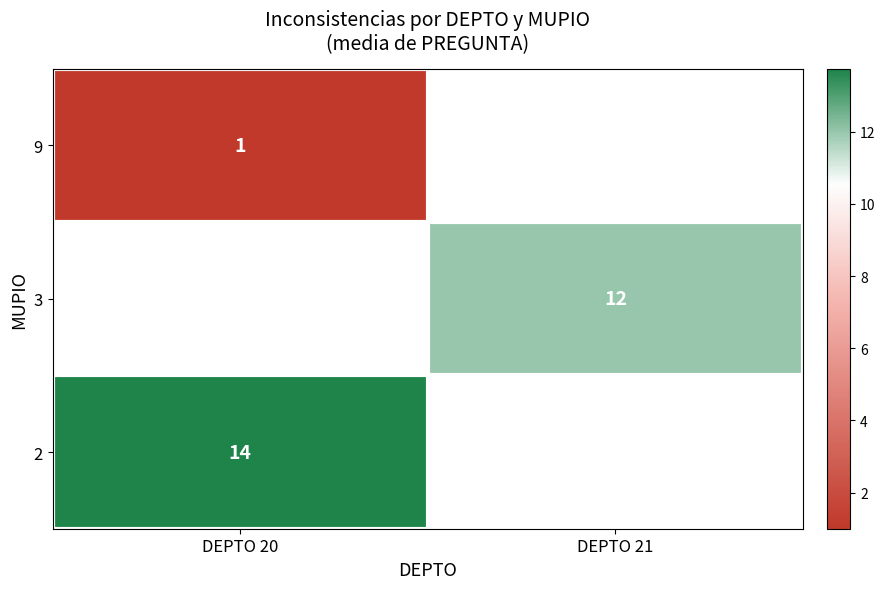

Is the value of 2 at DEPTO 20 greater than the value of 9 at DEPTO 20?

Yes